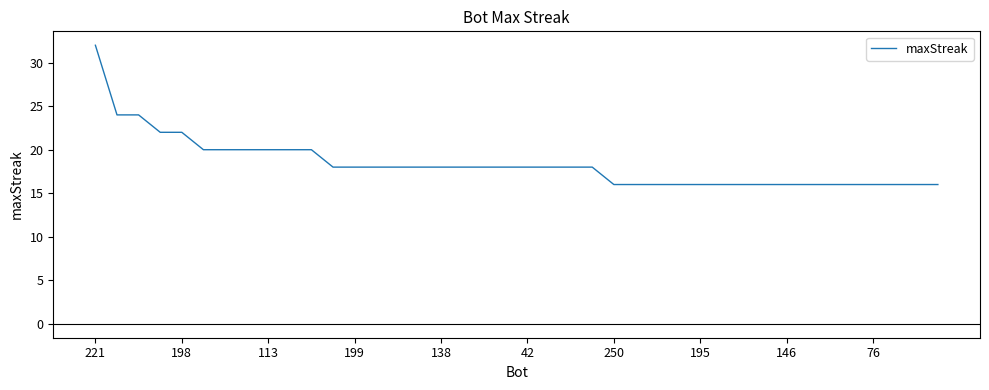

What is the minimum value shown in the chart?

16